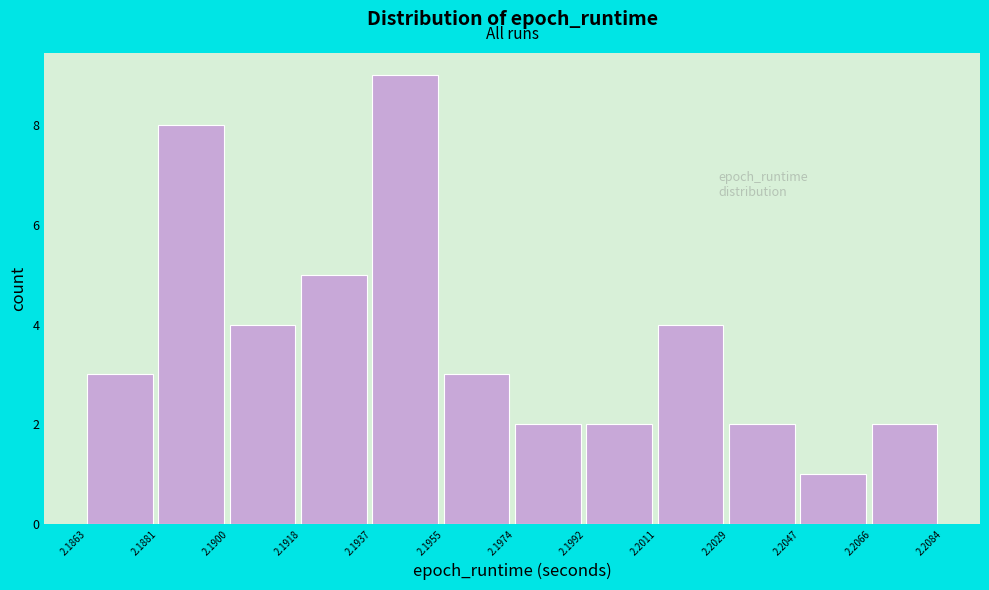

Which range on the x-axis has the tallest bar?

2.1937 to 2.1955